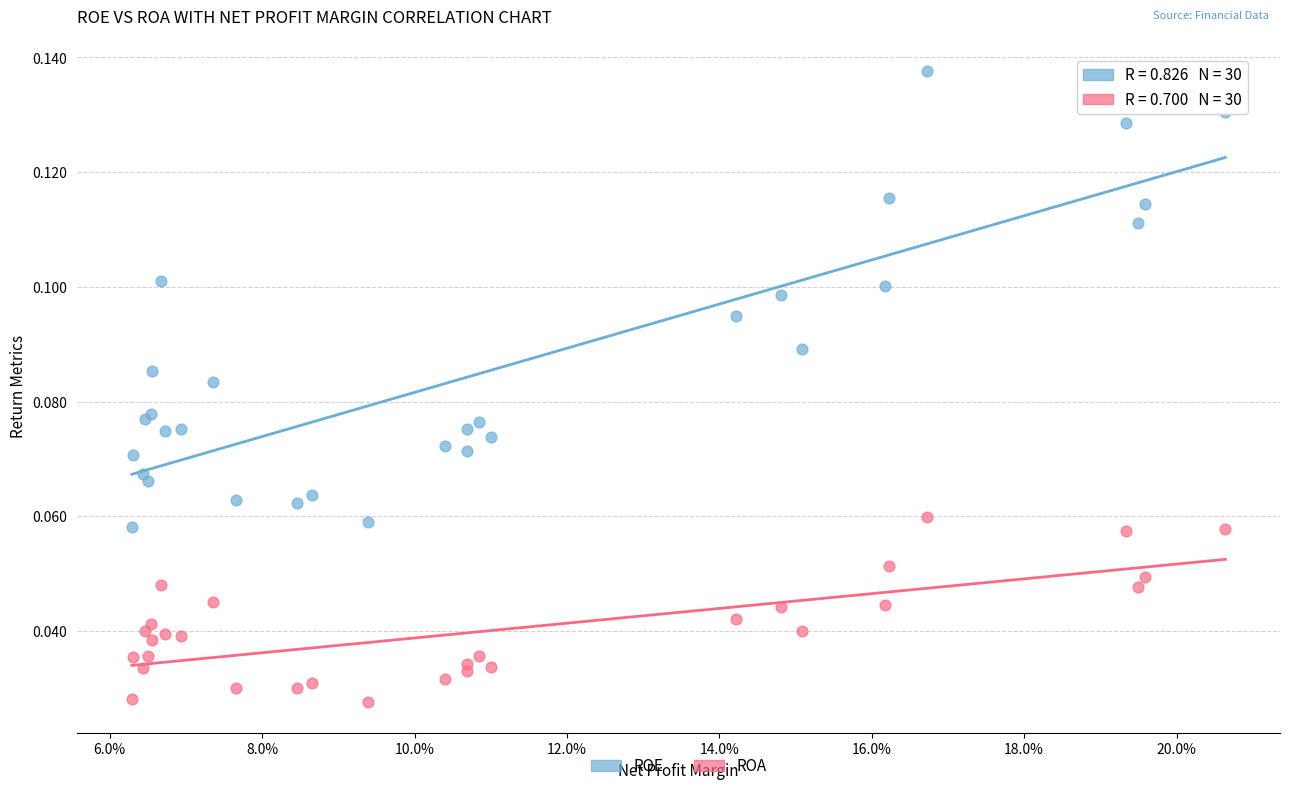

Which series reaches the maximum Y coordinate?

ROE